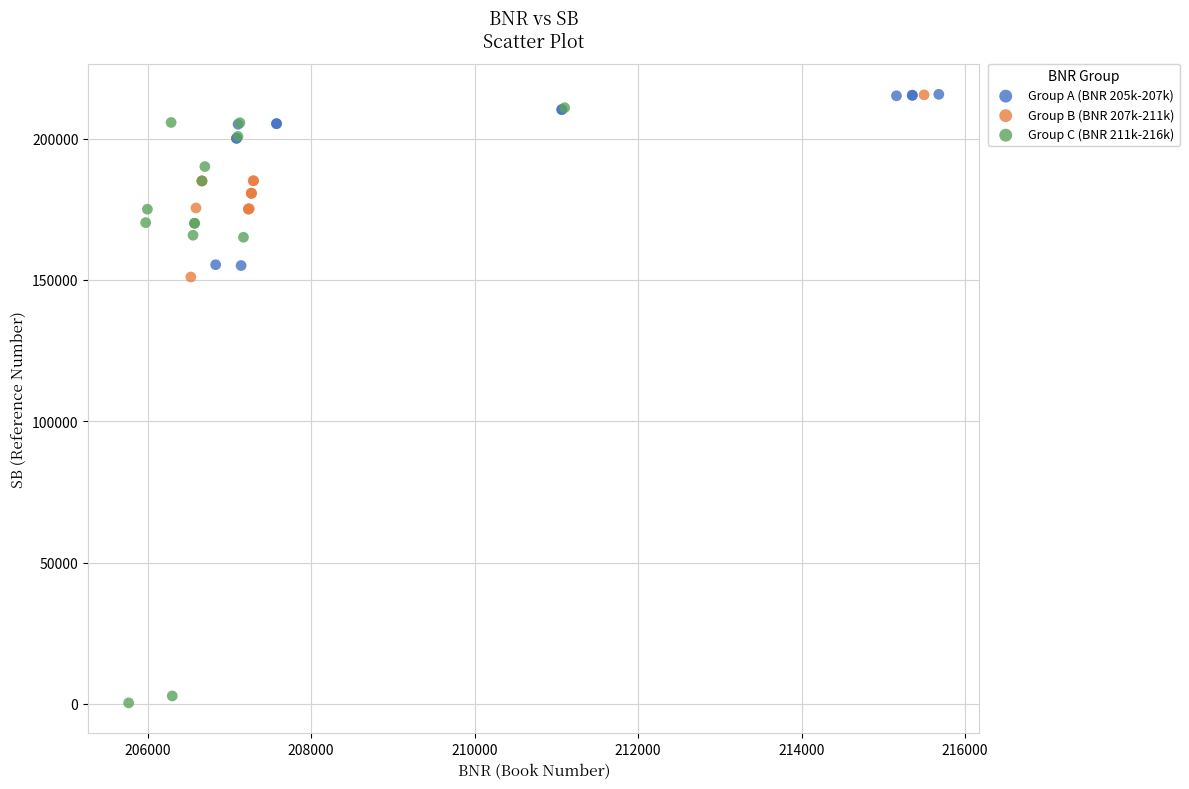

Which series reaches the minimum Y coordinate?

Group C (BNR 211k-216k)